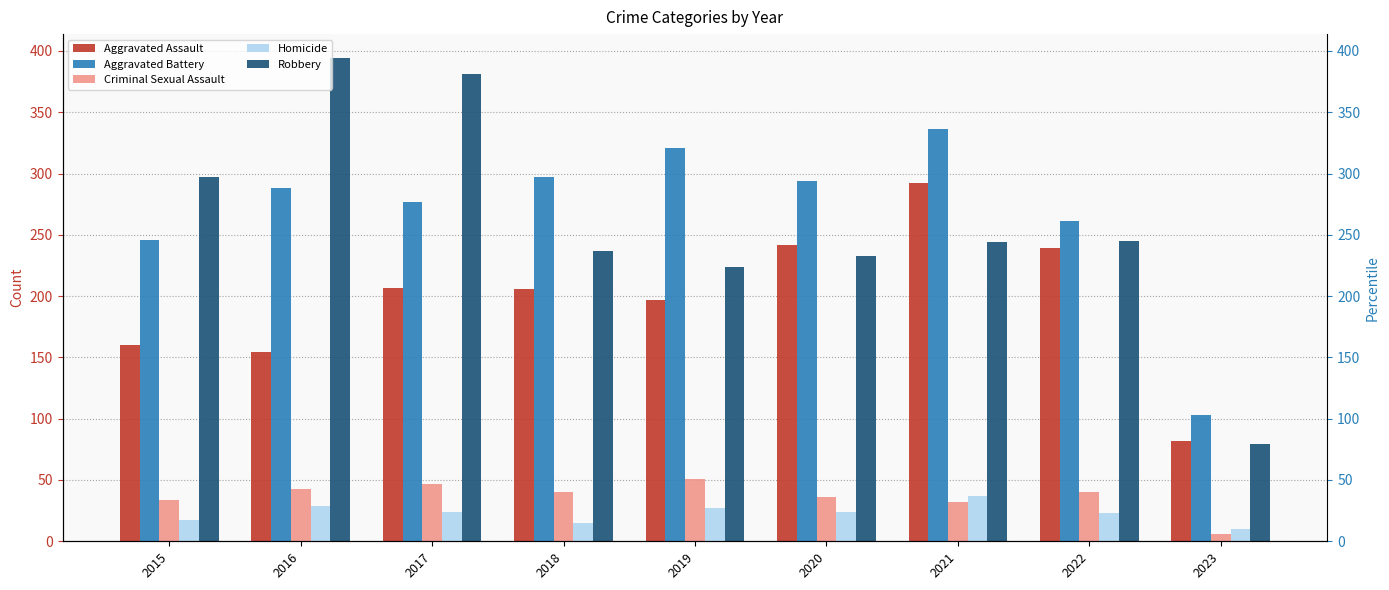

Which category has the lowest value in the Robbery series?

2023